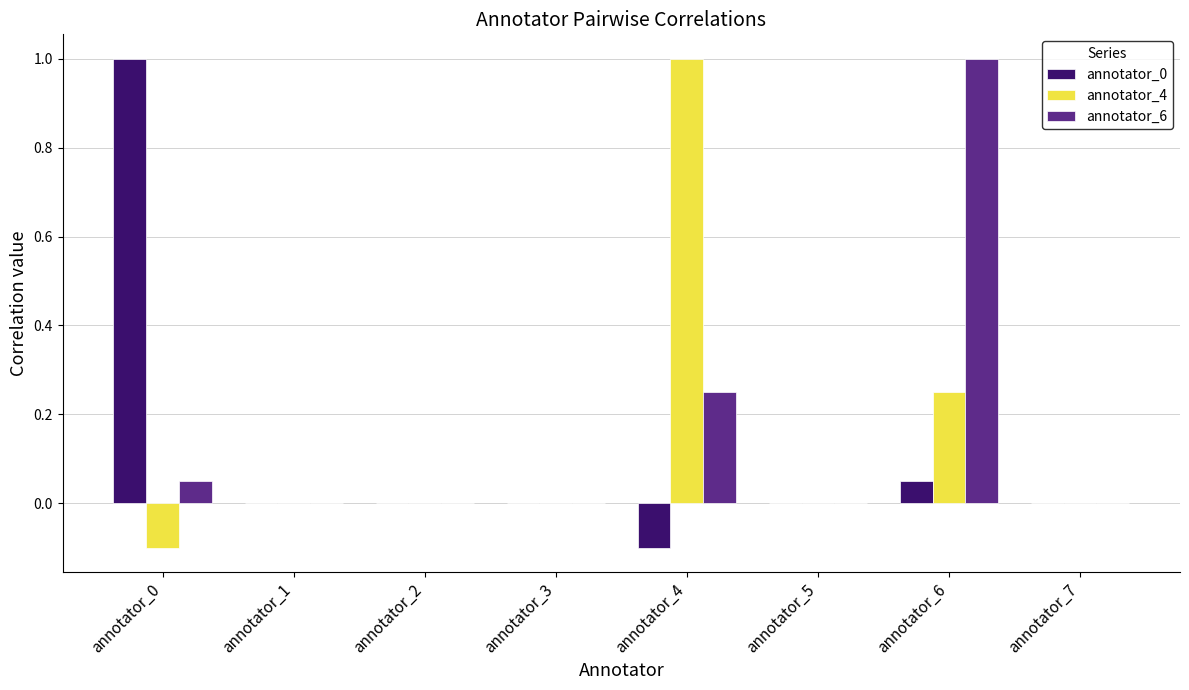

Are the bars grouped side by side (vs. stacked)?

Yes